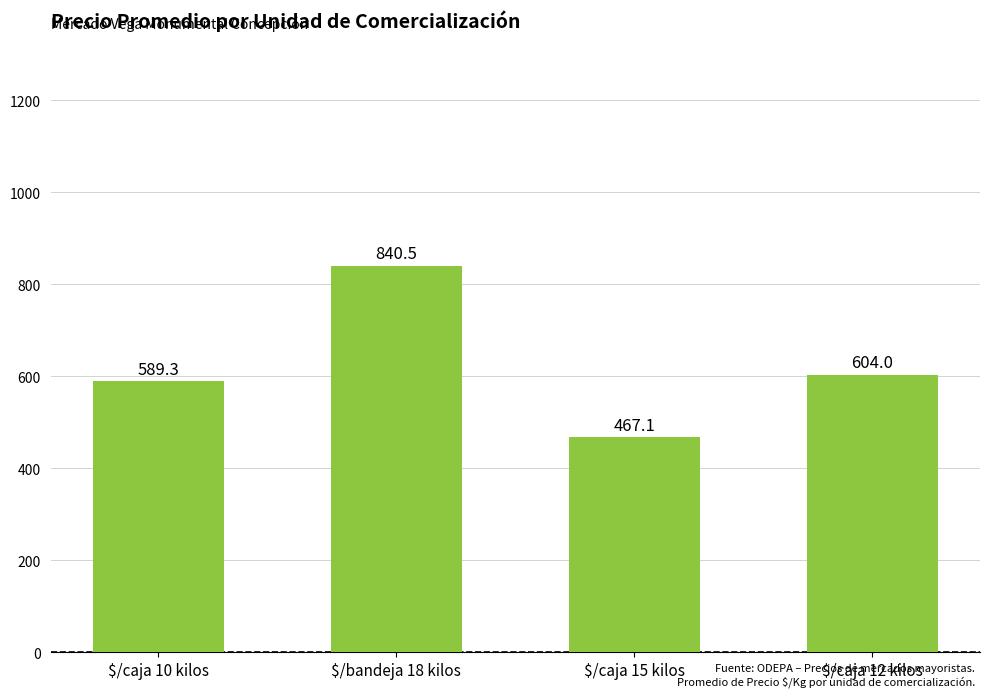

What is the change in value from $/caja 10 kilos to $/caja 12 kilos?

+14.7